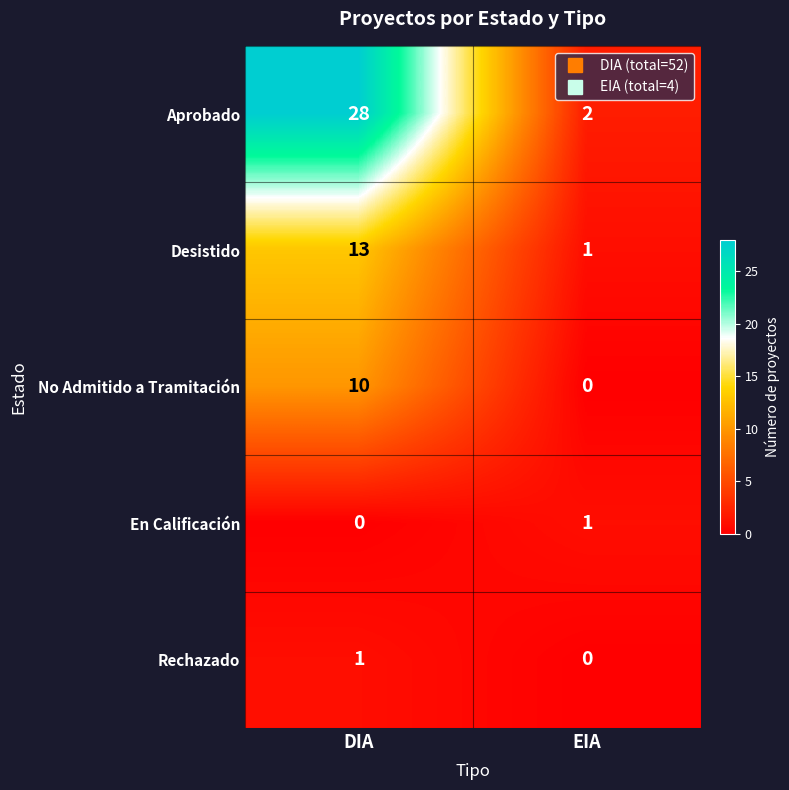

The Rechazado series shows 1 at EIA. True or false?

False